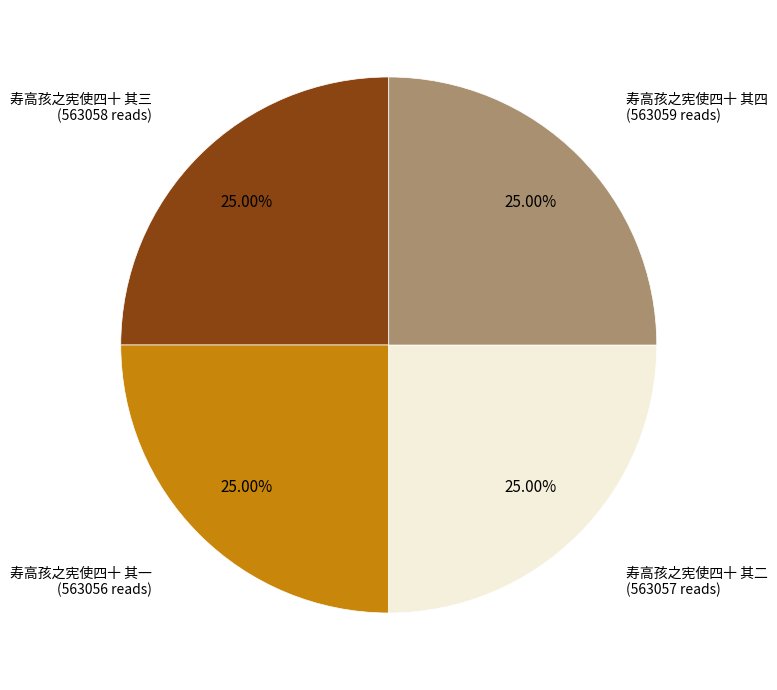

Is there any slice that represents more than half of the pie?

No